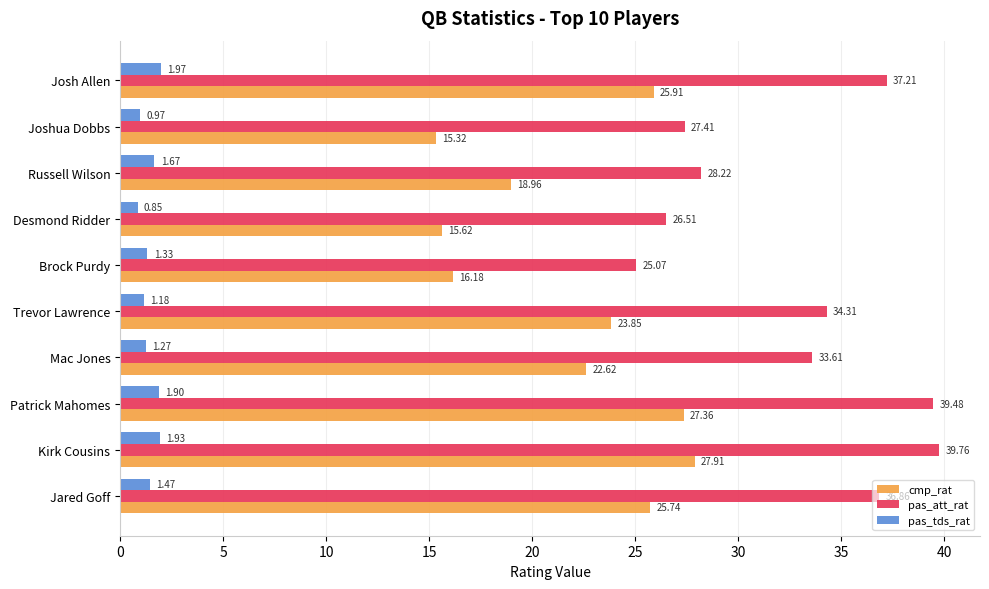

Rank the series by their average value, from highest to lowest.

pas_att_rat, cmp_rat, pas_tds_rat